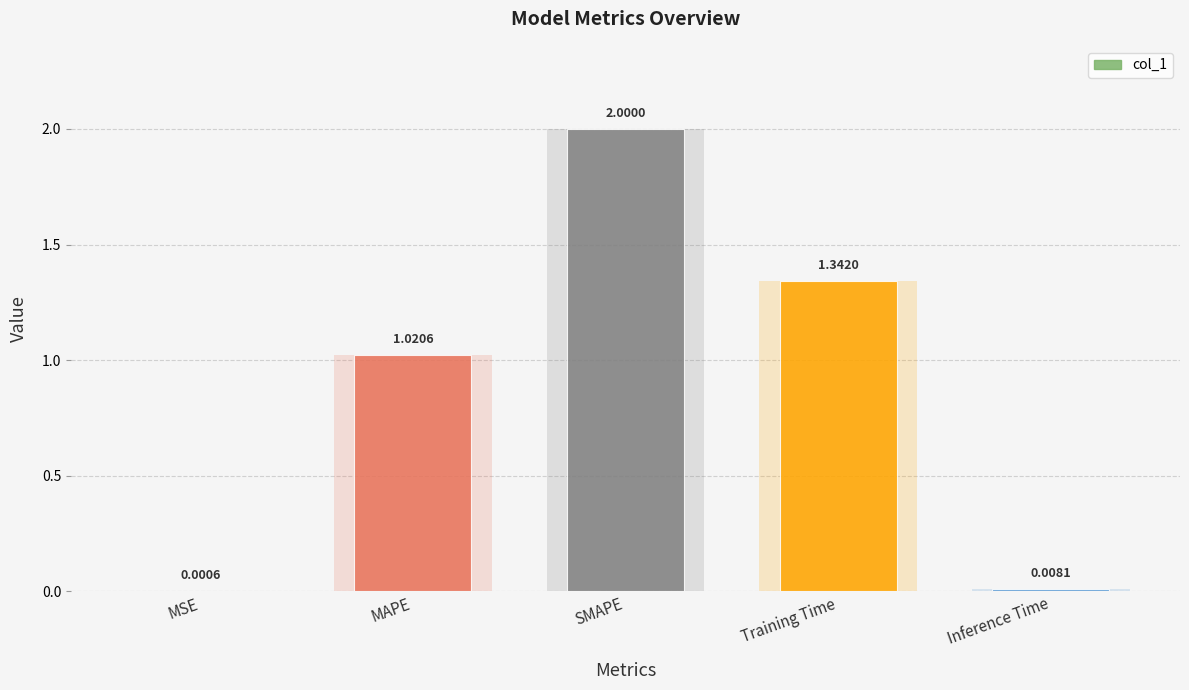

What is the average value?

0.9